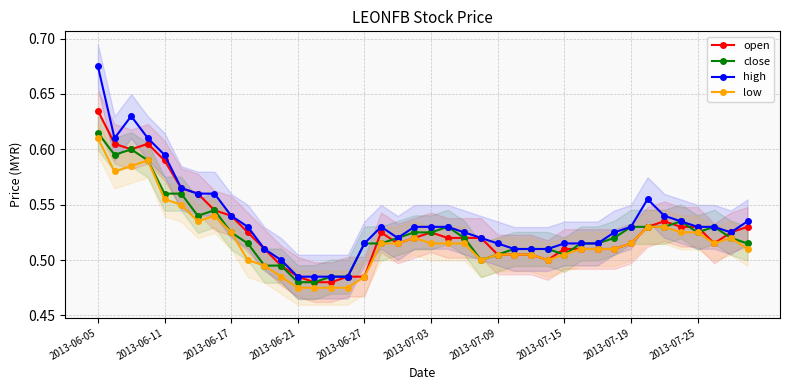

How many lines are shown in the chart?

4